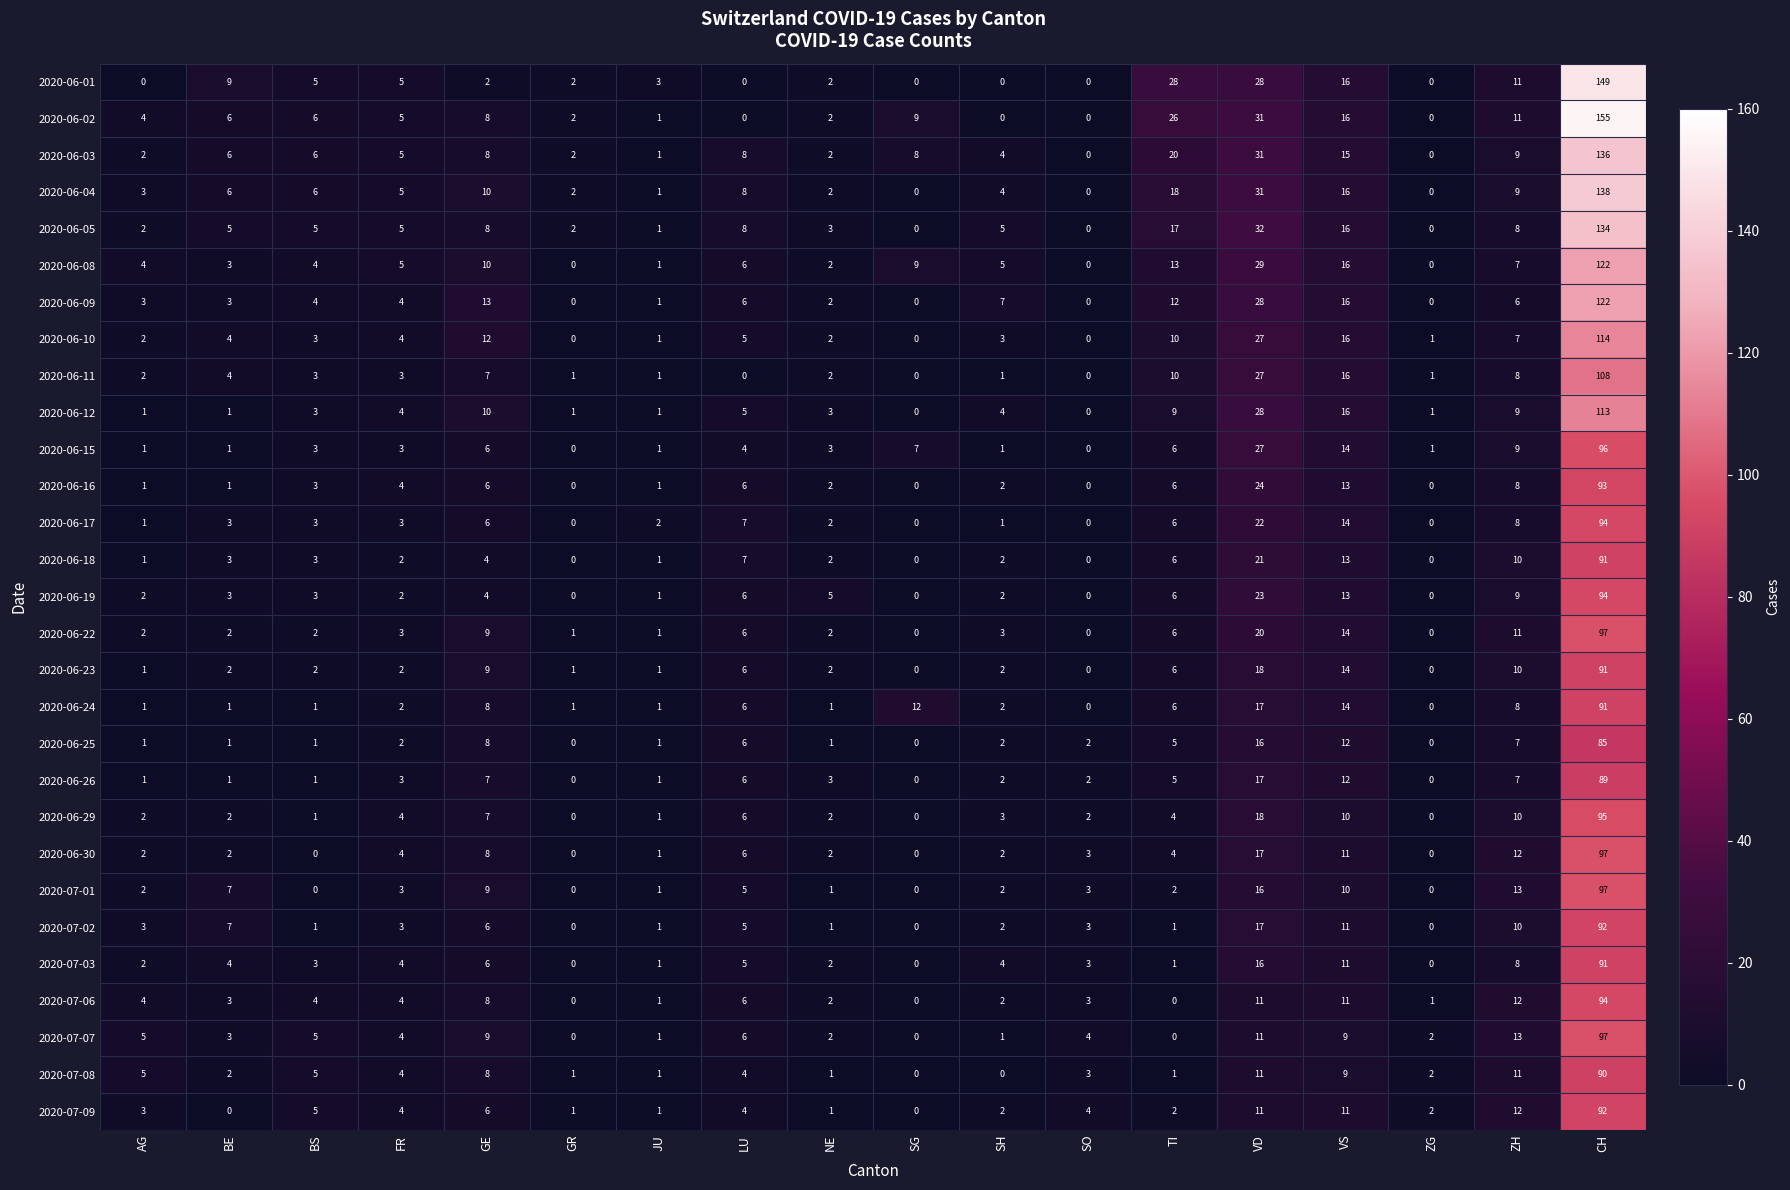

Is the value of 2020-06-23 at NE greater than the value of 2020-06-11 at VS?

No